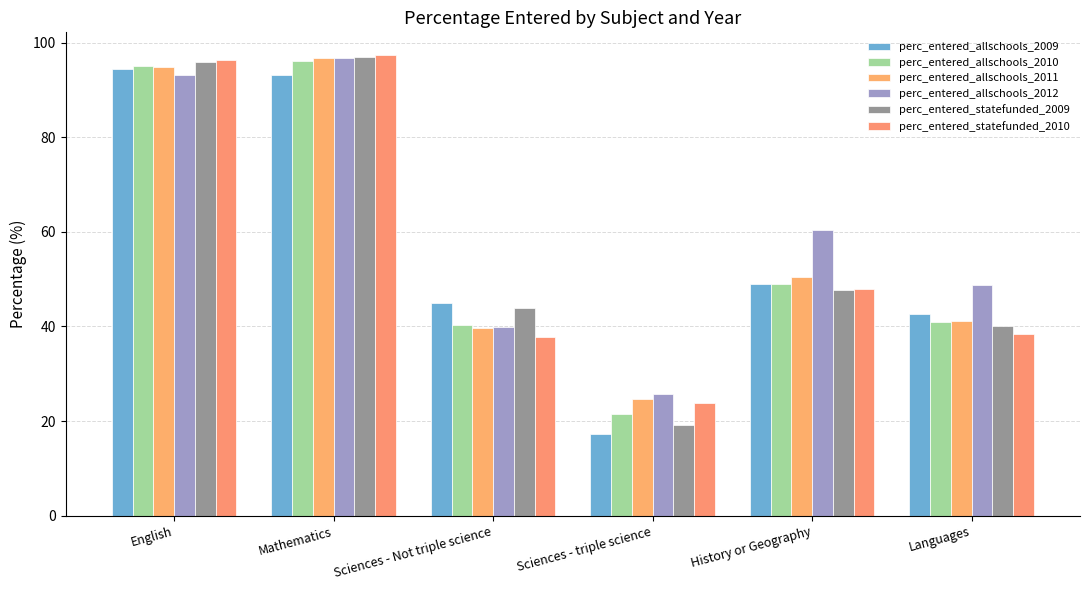

Which category has the highest value across all series?

Mathematics